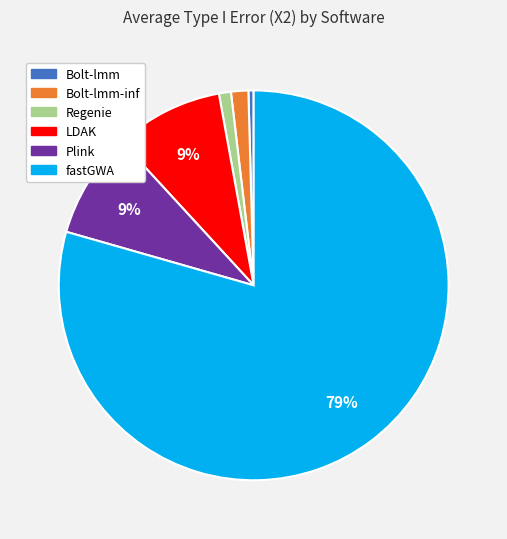

To the nearest percent, what is the average slice percentage?

17%